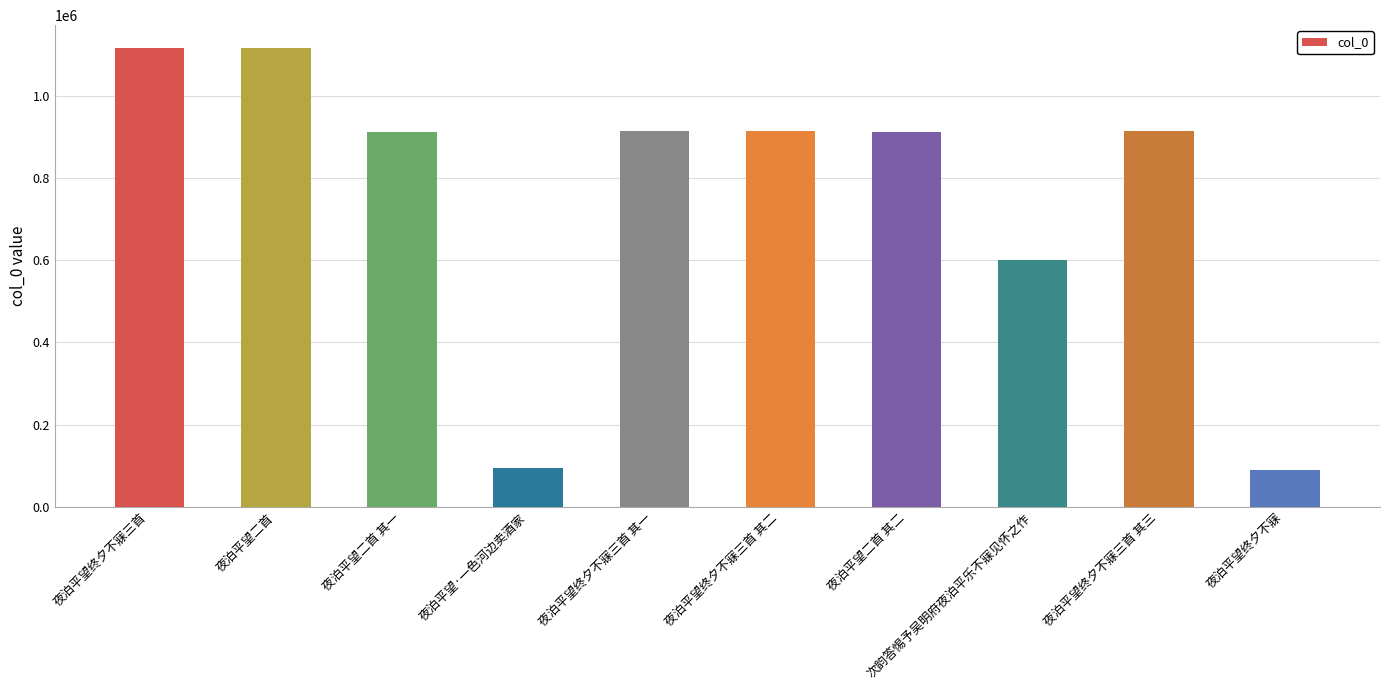

Which has a higher value, 夜泊平望终夕不寐三首 其一 or 夜泊平望终夕不寐三首?

夜泊平望终夕不寐三首